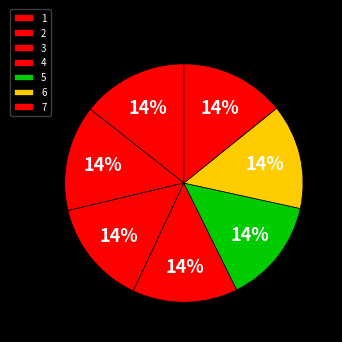

Is it true that 7 is 23% of the pie?

False